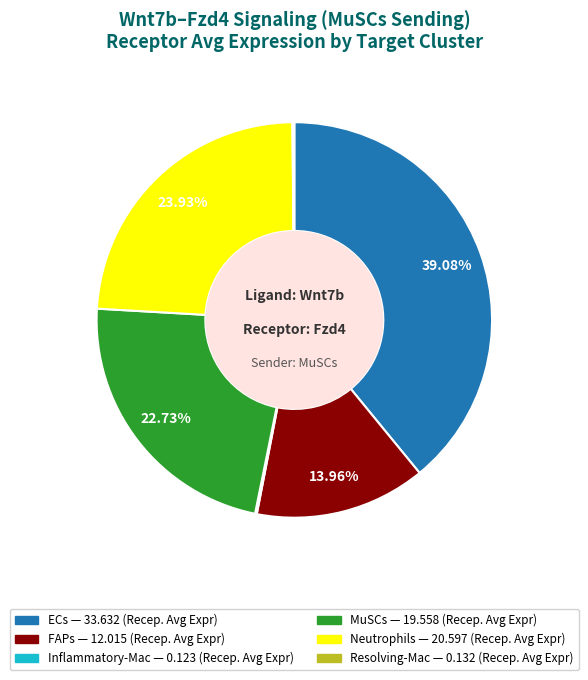

Is the sum of FAPs and MuSCs greater than half?

No